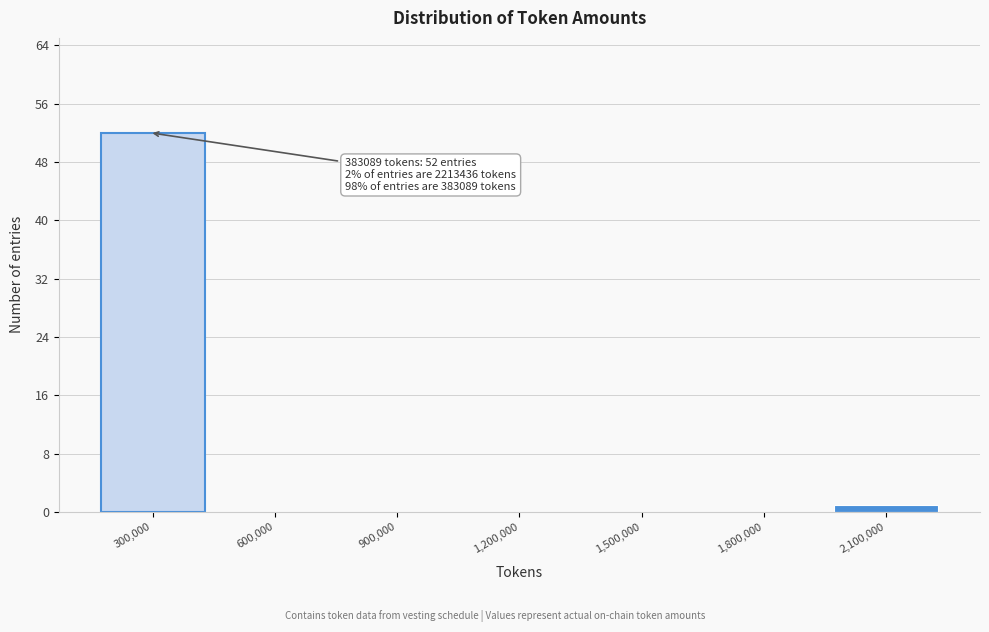

Reading left to right, what are all the values shown in this chart?

300,000=52	600,000=0	900,000=0	1,200,000=0	1,500,000=0	1,800,000=0	2,100,000=1